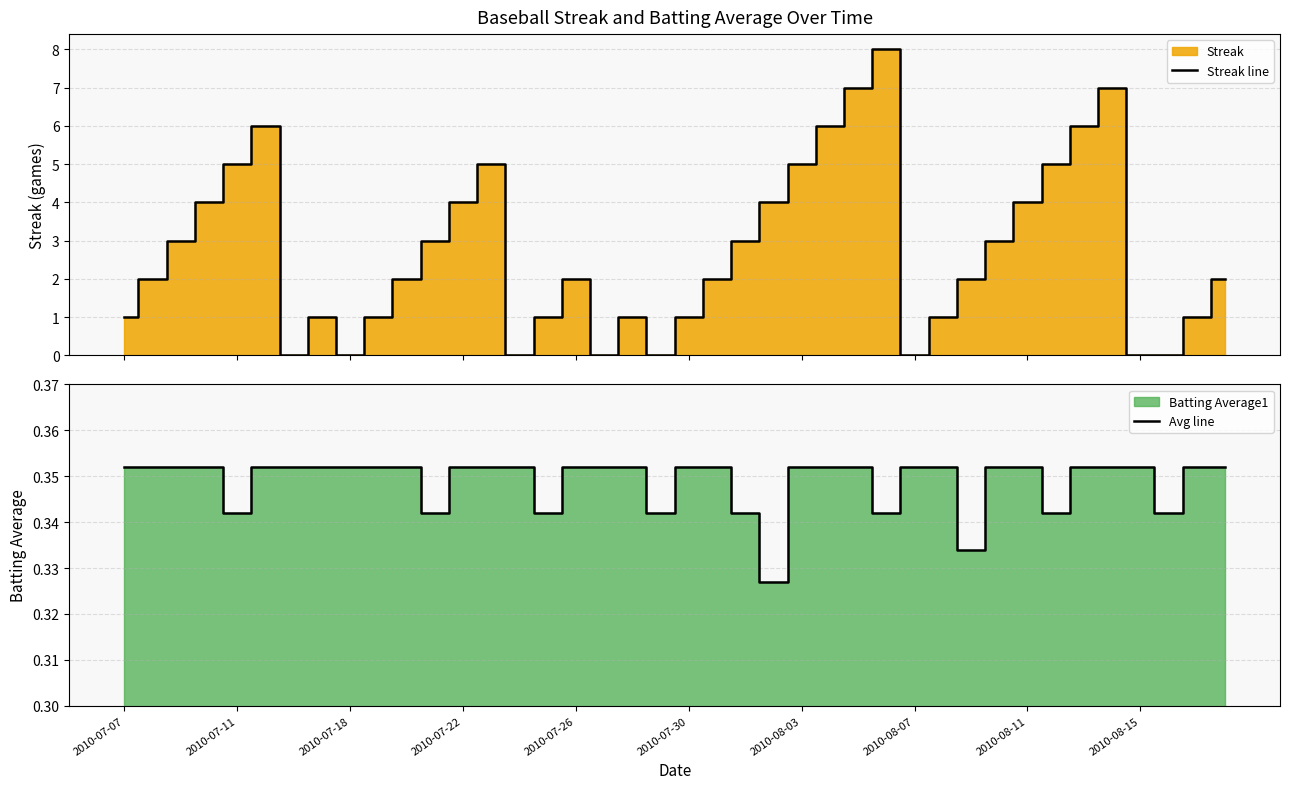

How many values in the Streak line series are below 2?

16